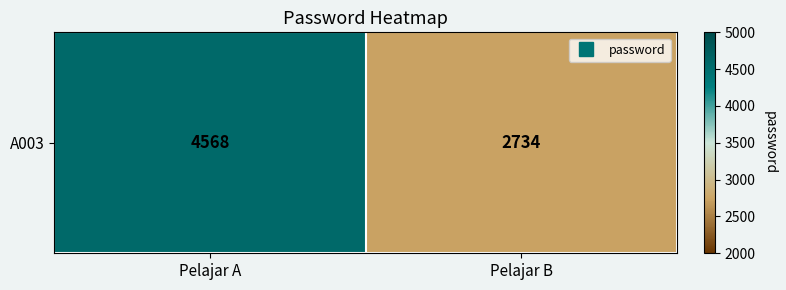

Reading right to left, what are all the values shown in this chart?

2734	4568